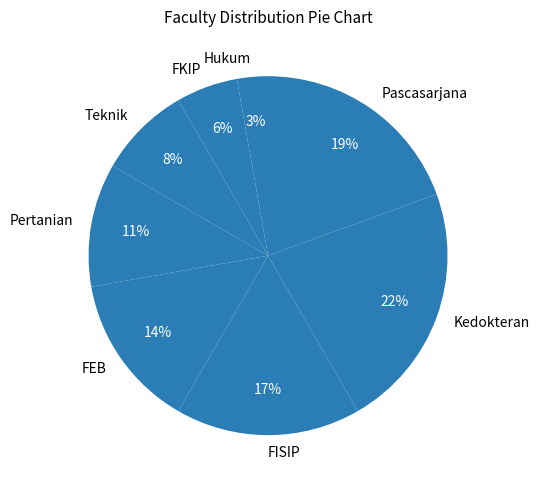

To the nearest percent, what is the difference between the largest and smallest slice percentages?

19%